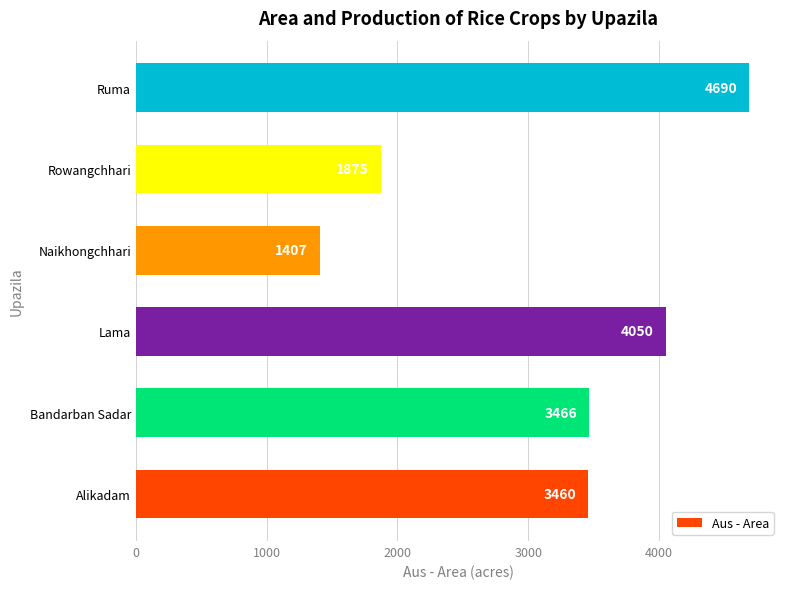

At which category does the chart reach its minimum across all series?

Naikhongchhari